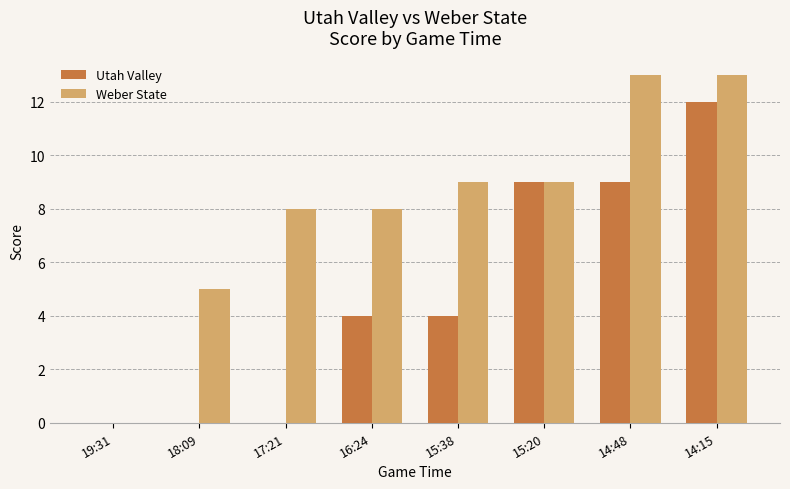

At which label is Weber State closest to 6?

18:09